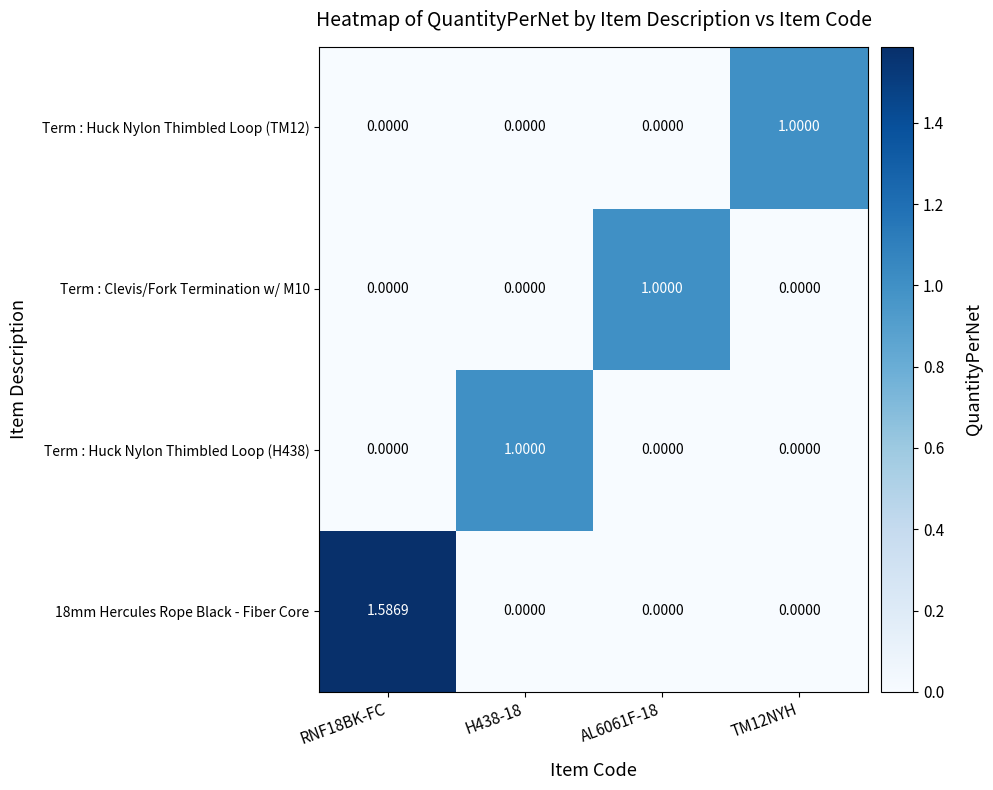

What is the spread (max minus min) of values at AL6061F-18?

1.0